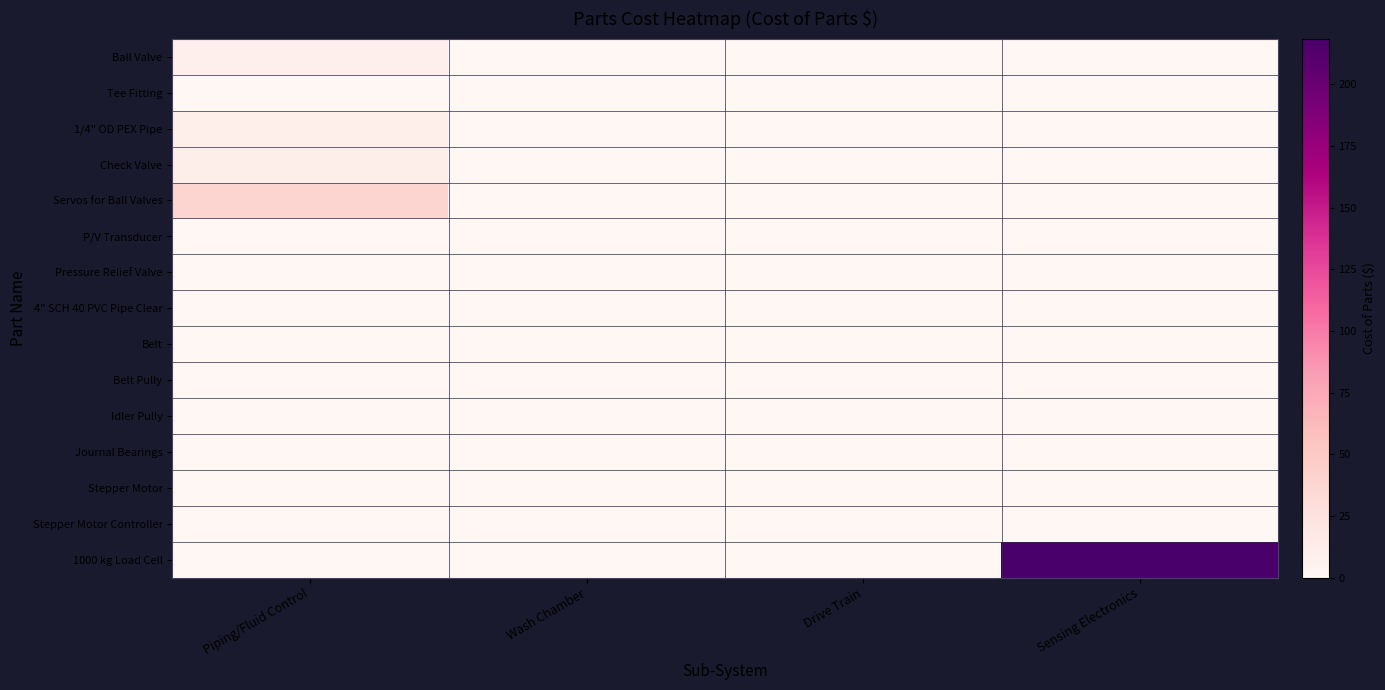

At which category is the sum across all series the highest?

Sensing Electronics